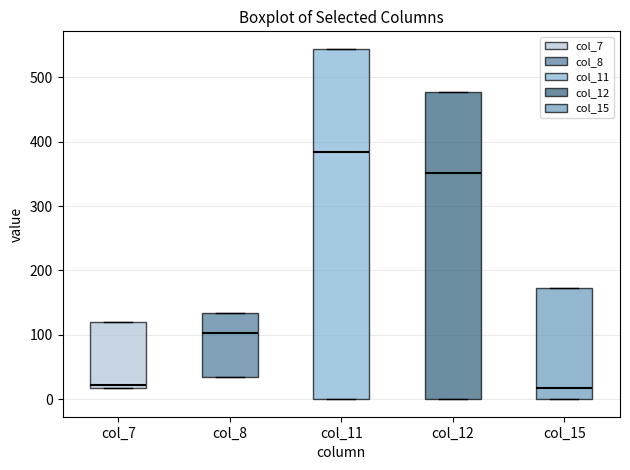

Reading left to right, read every box against the y-axis: the position of its median line, the range the box covers, and the ends of its whiskers. The values are not printed on the chart, so give them approximately, as read against the axis.

col_7: median 20 (just above the box's lower edge), box 20 to 120, whiskers 20 to 120
col_8: median 100, box 40 to 130, whiskers 40 to 130
col_11: median 380, box 0 to 540, whiskers 0 to 540
col_12: median 350, box 0 to 480, whiskers 0 to 480
col_15: median 20, box 0 to 170, whiskers 0 to 170